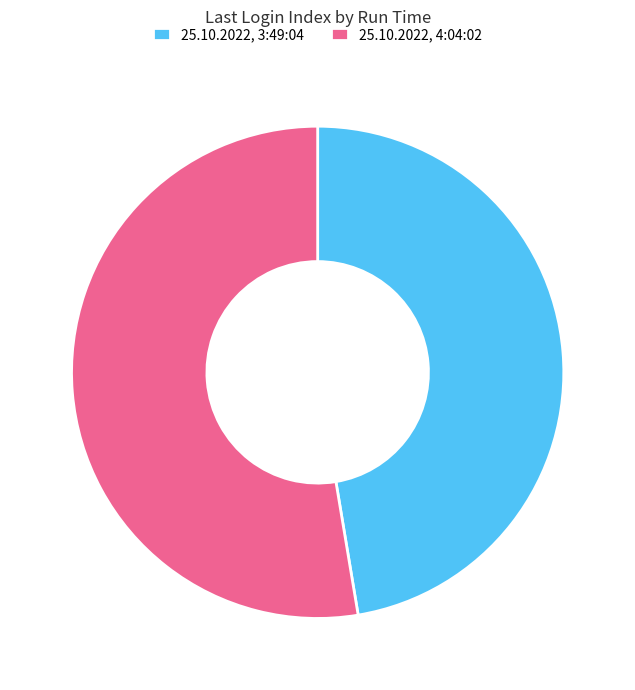

Which has a higher value, 25.10.2022, 4:04:02 or 25.10.2022, 3:49:04?

25.10.2022, 4:04:02